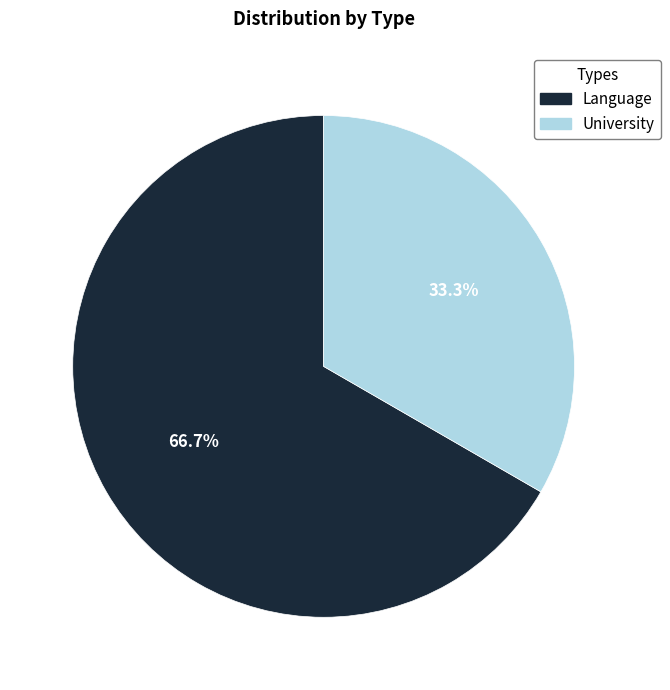

Count the number of slices in the pie.

2